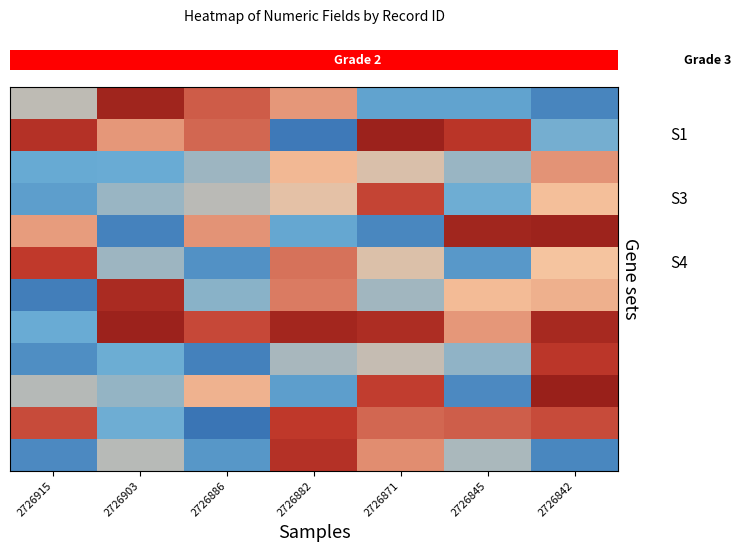

What is the spread (max minus min) of values at 2726903?

0.7